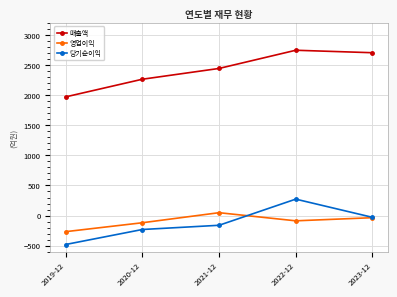

Does the chart display data point markers on the line(s)?

Yes